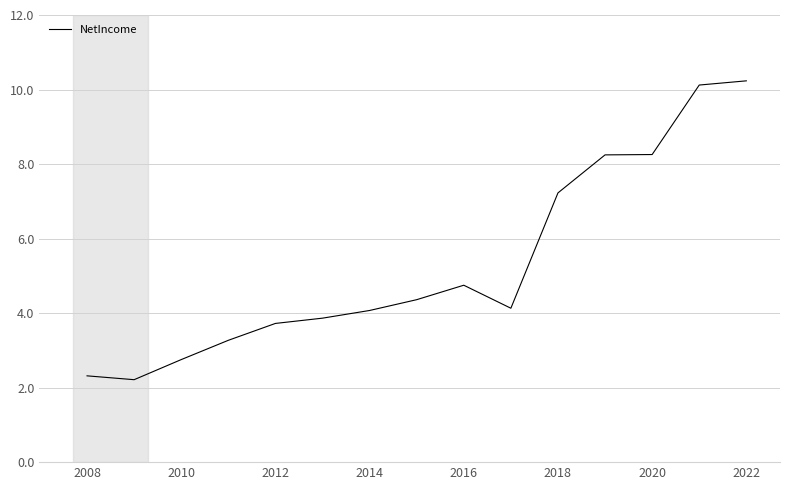

What is the greatest value displayed?

10.2